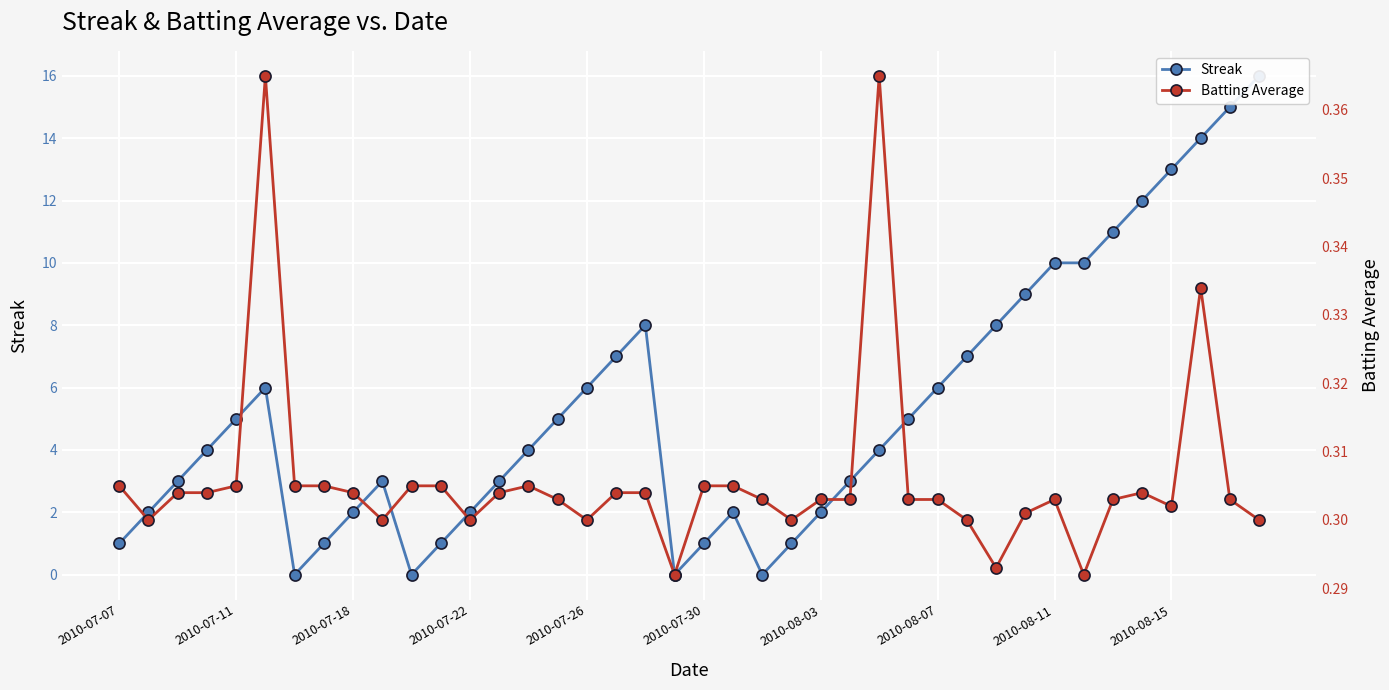

What are all the series names shown in the legend?

Streak, Batting Average